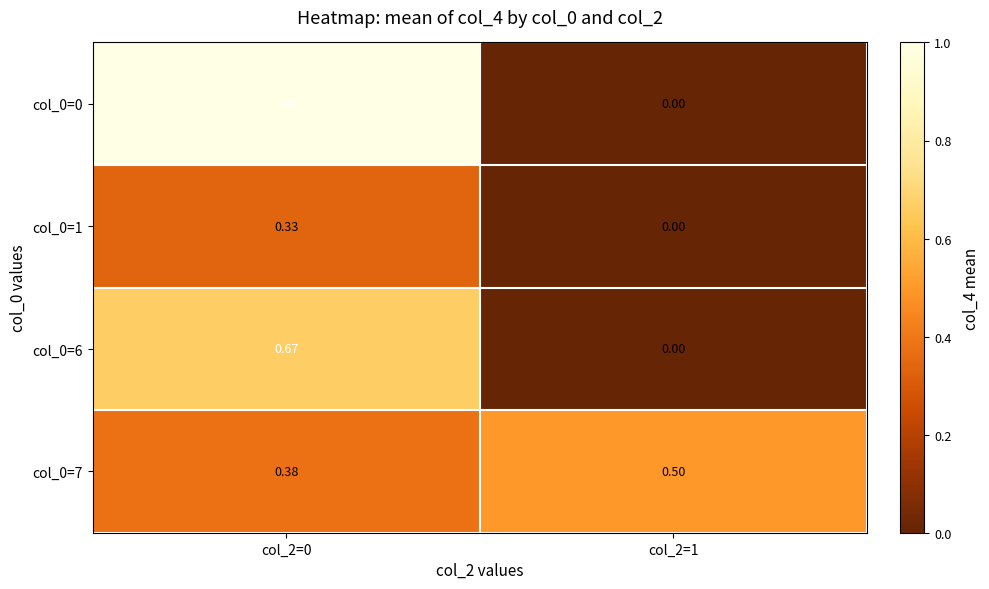

Is the value of col_0=0 at col_2=1 greater than the value of col_0=1 at col_2=0?

No